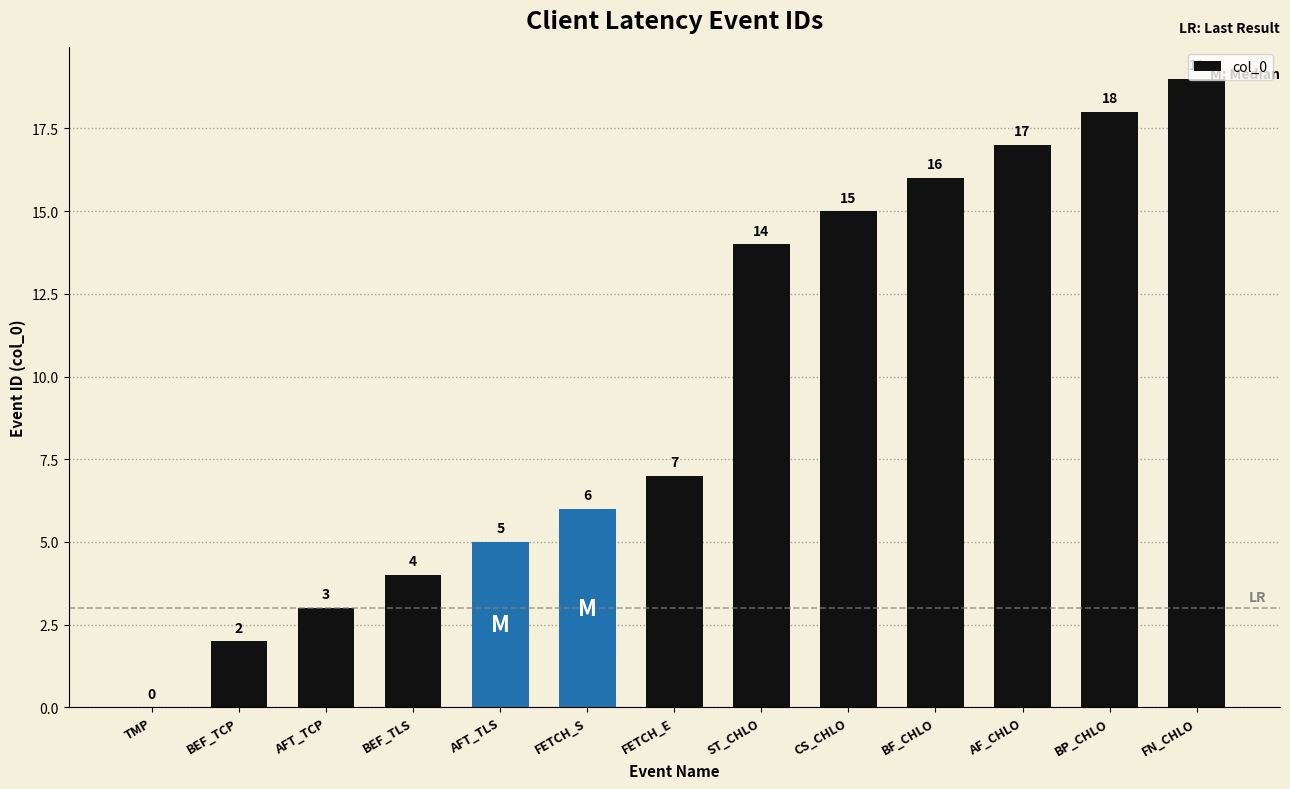

What is the average value?

10